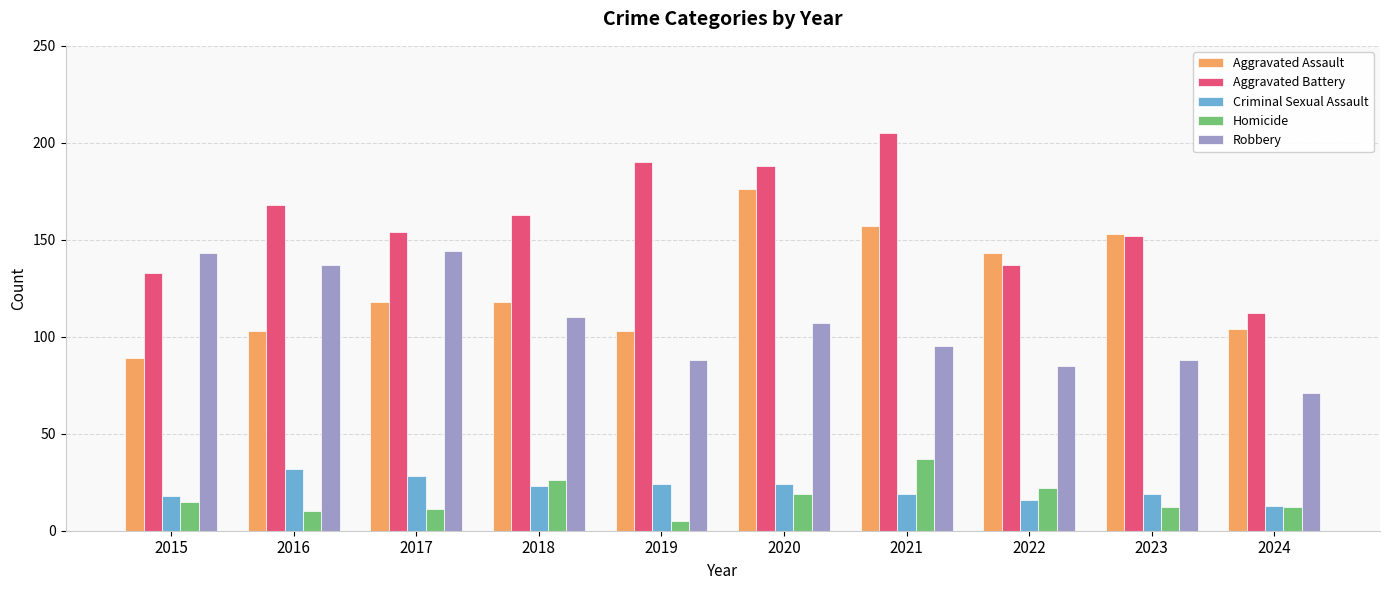

The value of Robbery at 2016 is 54. True or false?

False